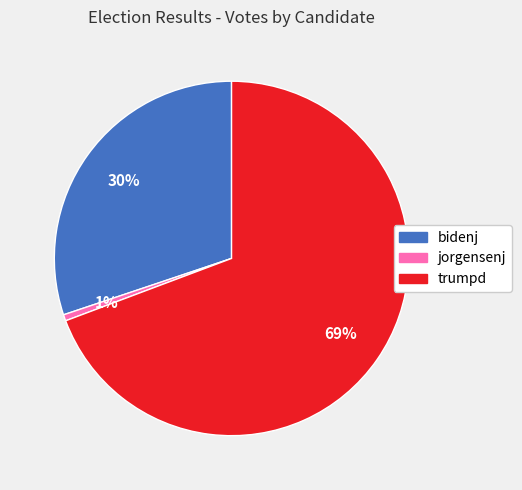

Between jorgensenj and trumpd, which is larger?

trumpd